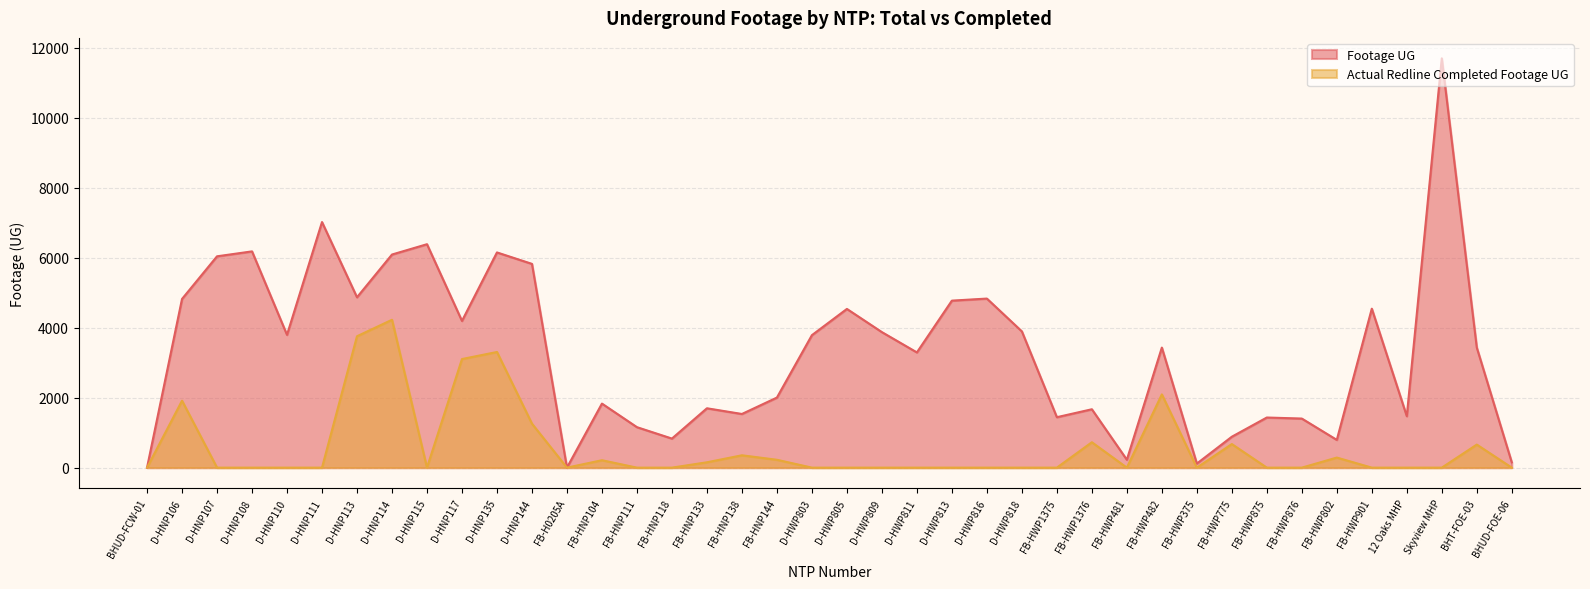

Which series changed the most between D-HWP805 and Skyview MHP?

Footage UG